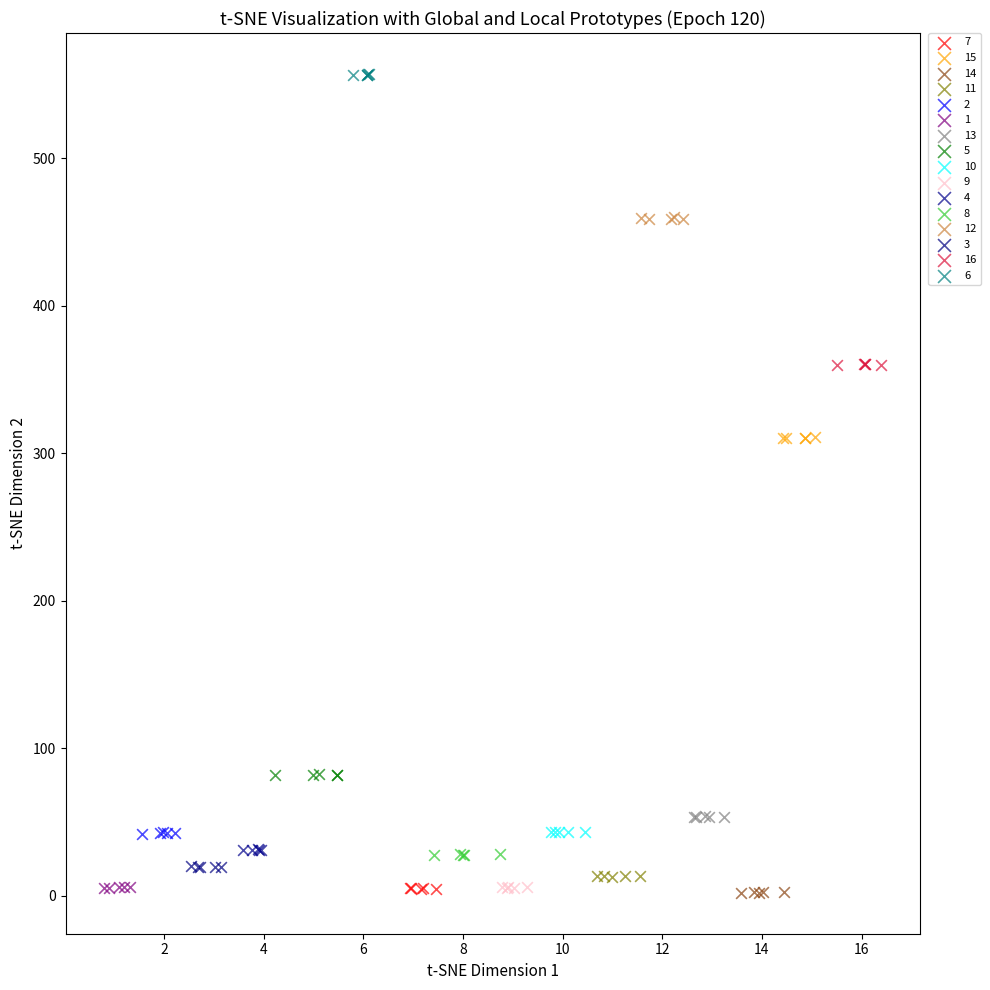

Which series contains the highest Y value?

6